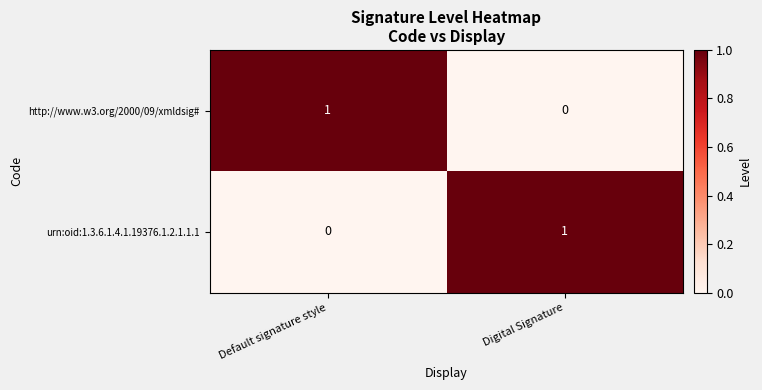

Rank the series at Default signature style from lowest to highest value.

urn:oid:1.3.6.1.4.1.19376.1.2.1.1.1, http://www.w3.org/2000/09/xmldsig#